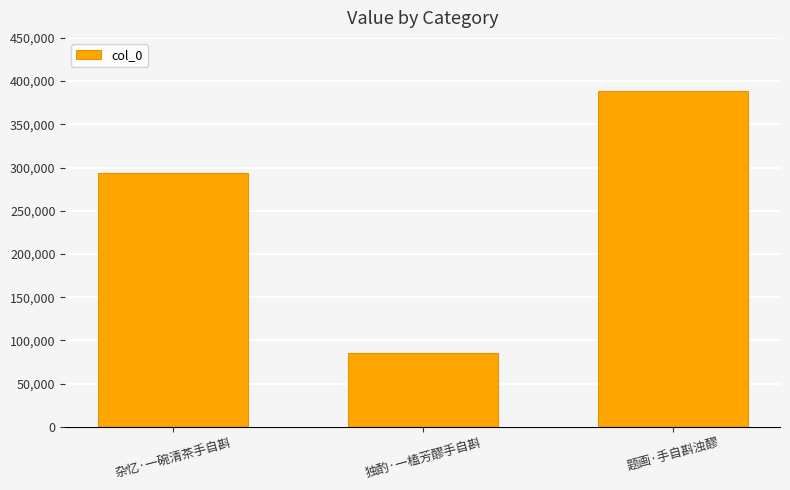

What is the approximate value at 杂忆·一碗清茶手自斟, to the nearest 10?

293790